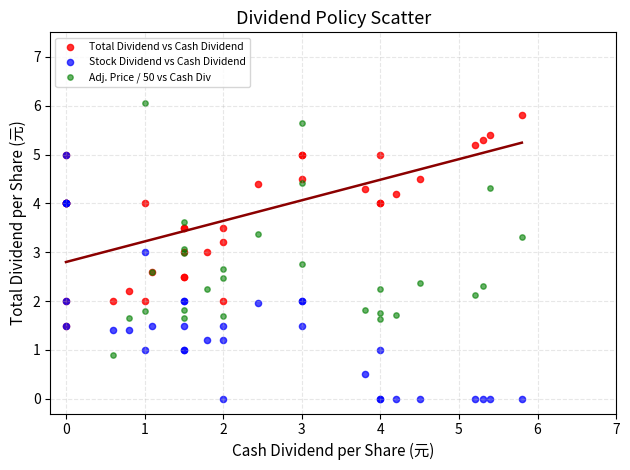

Which series has the widest spread of Y values?

Adj. Price / 50 vs Cash Div